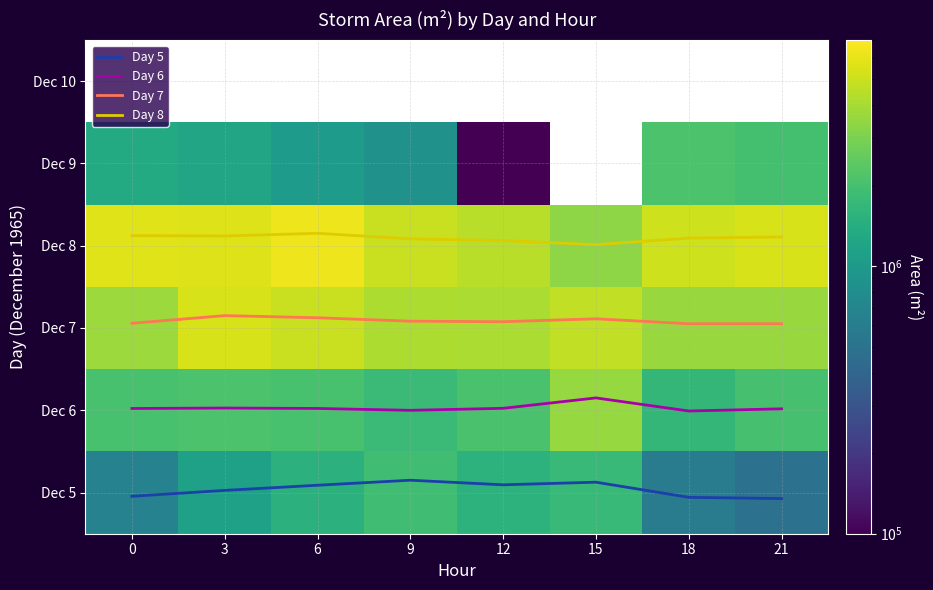

Between 21 and 6, which is larger?

6